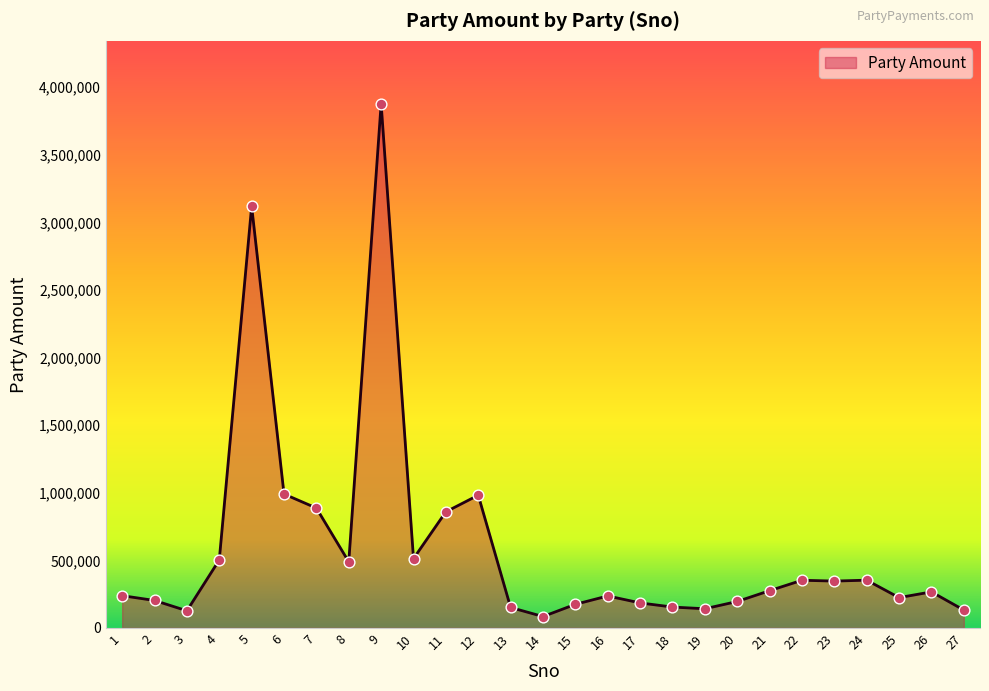

Approximately how many times larger is the value at 1 compared to 23?

0.7